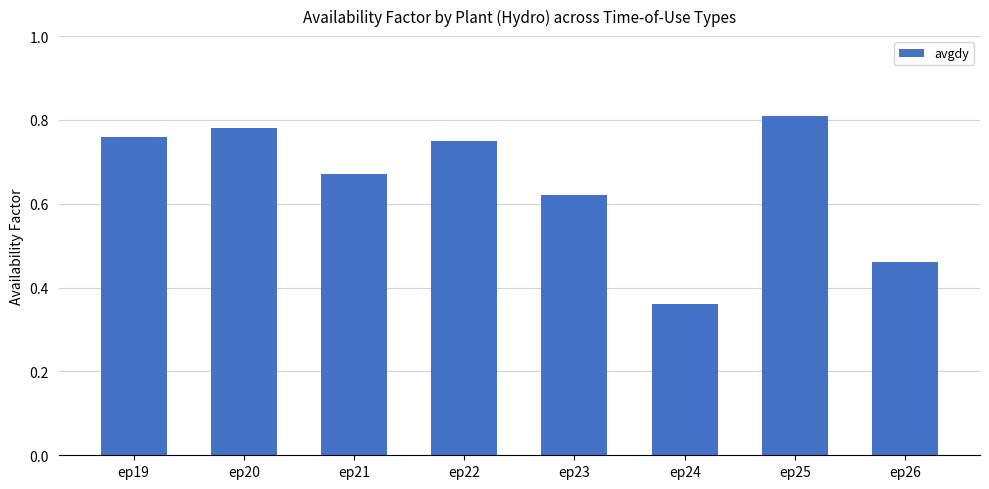

The value at ep24 is 0.6. True or false?

False